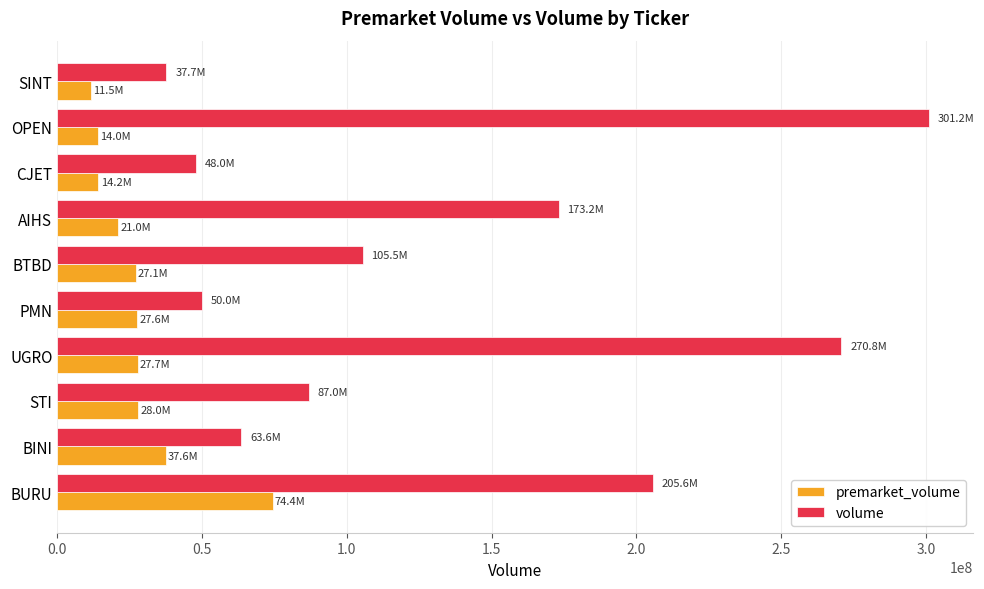

The volume series shows 37737025 at SINT. True or false?

True